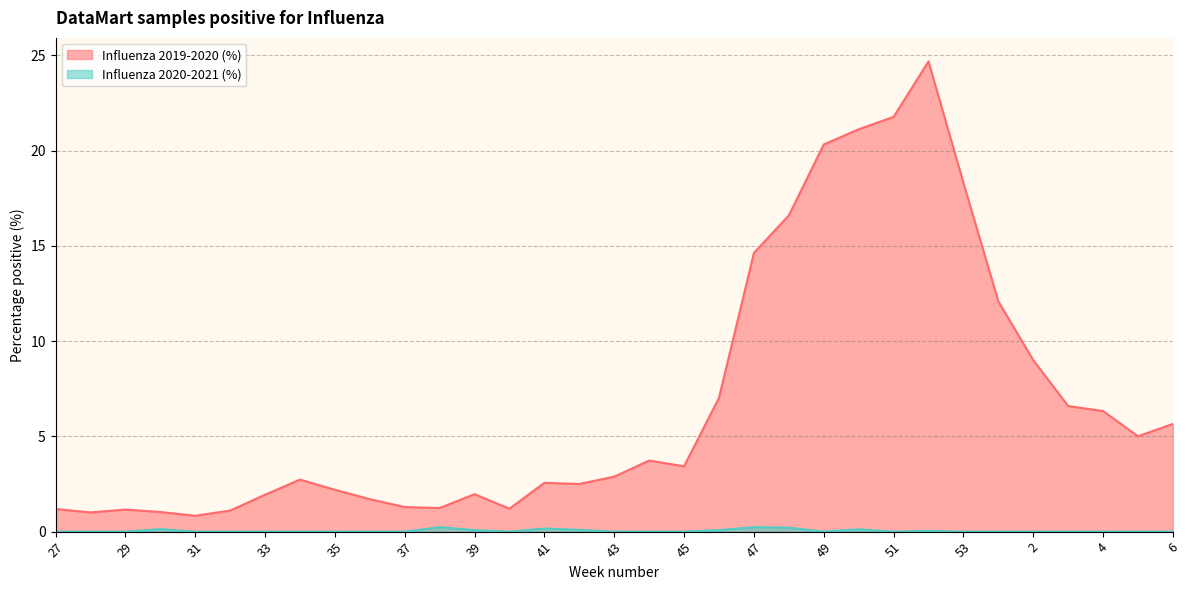

List the series in order of their overall mean, lowest first.

Influenza 2020-2021 (%), Influenza 2019-2020 (%)